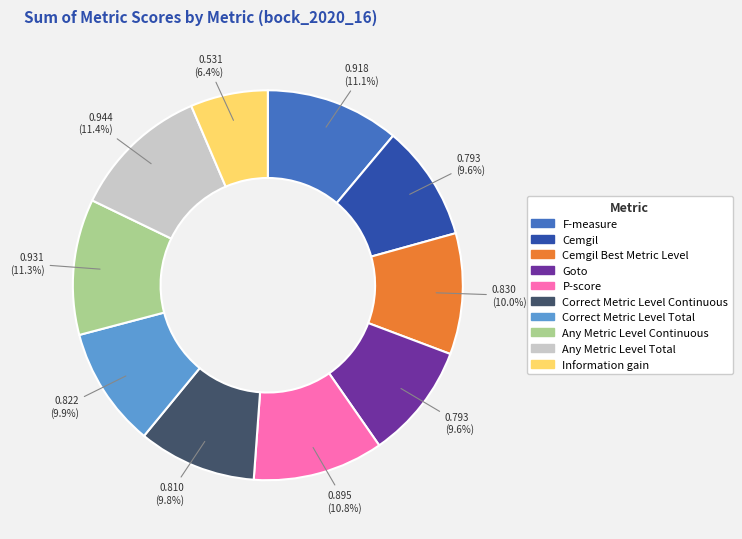

To the nearest percent, what is the average slice percentage?

10%